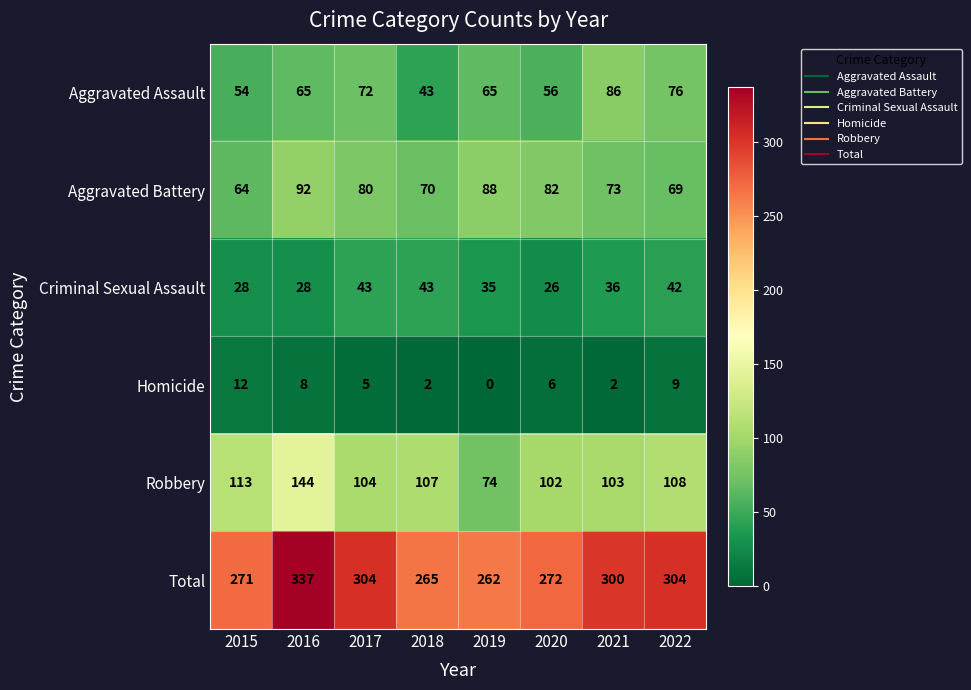

Which label corresponds to the largest value in the chart?

2016